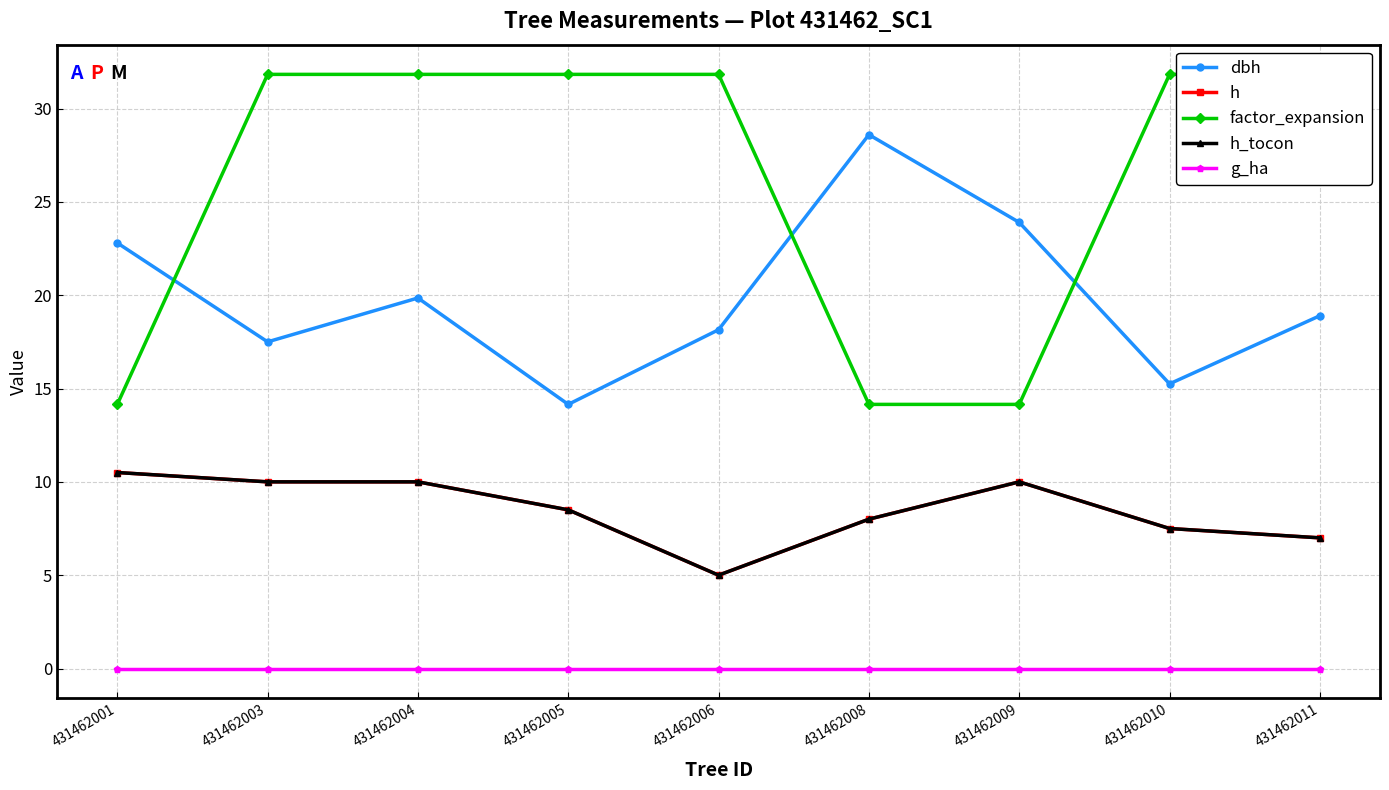

Does the chart display data point markers on the line(s)?

Yes